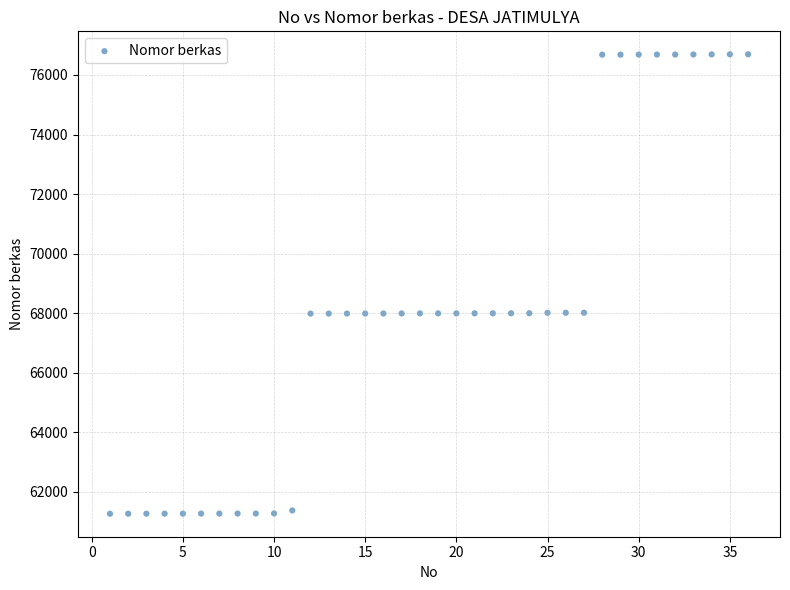

What is the range of X values (max minus min)?

35